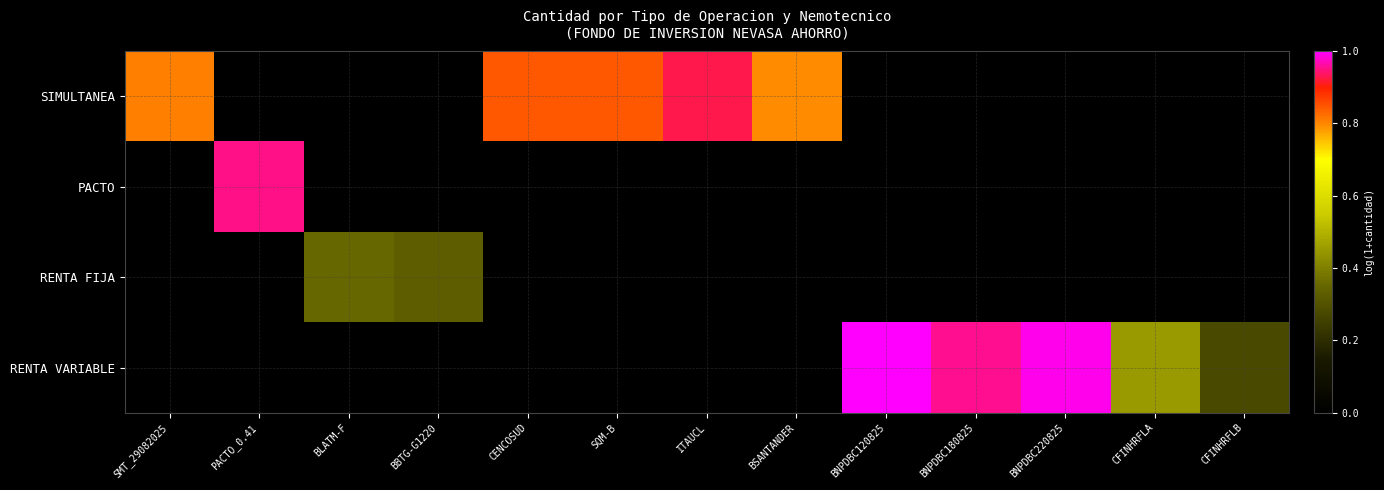

Rank the series at SQM-B from lowest to highest value.

PACTO, RENTA FIJA, RENTA VARIABLE, SIMULTANEA